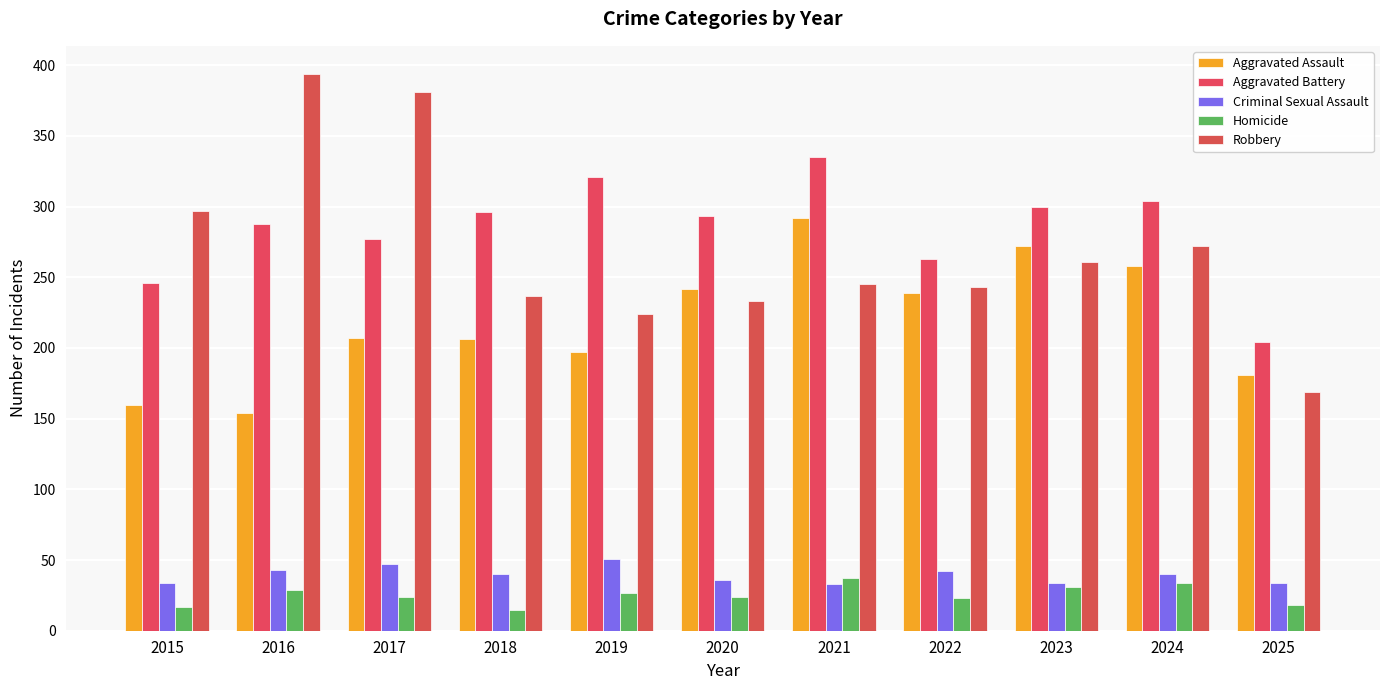

What is the difference between the second highest and second lowest values in the Robbery series?

157